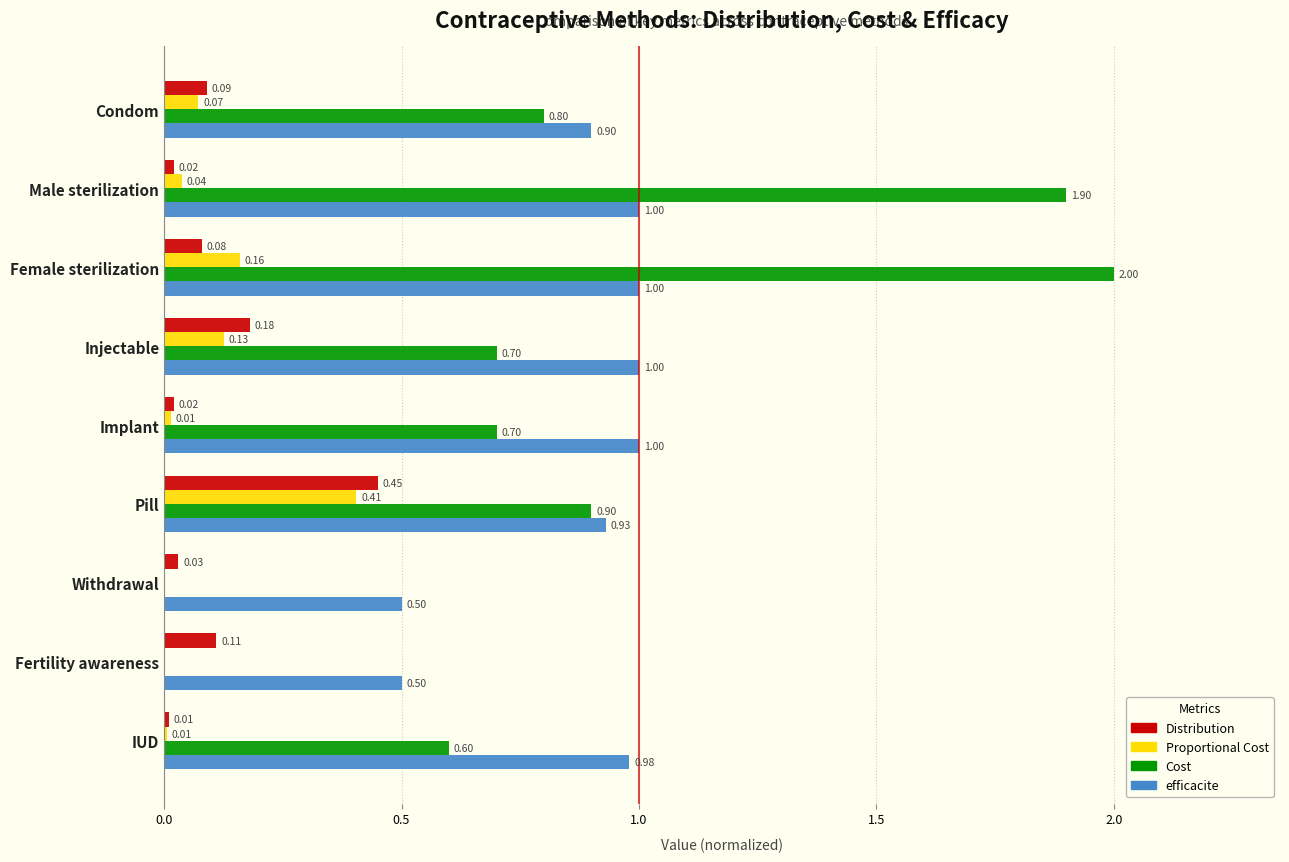

Is the value of Proportional Cost at IUD greater than the value of Distribution at Implant?

No